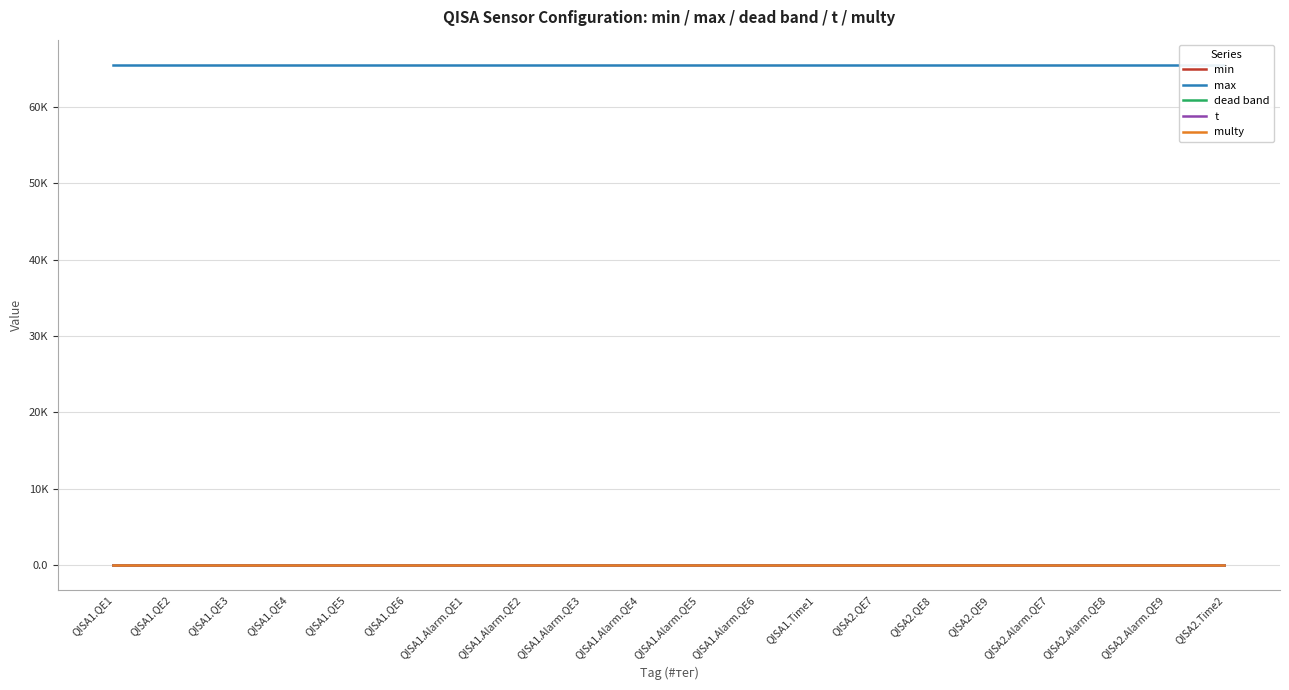

Reading right to left, list all the values displayed in this chart.

min: 0	0	0	0	0	0	0	0	0	0	0	0	0	0	0	0	0	0	0	0
max: 65536	65536	65536	65536	65536	65536	65536	65536	65536	65536	65536	65536	65536	65536	65536	65536	65536	65536	65536	65536
dead band: 0	0	0	0	0	0	0	0	0	0	0	0	0	0	0	0	0	0	0	0
t: 0	0	0	0	0	0	0	0	0	0	0	0	0	0	0	0	0	0	0	0
multy: 1	1	1	1	1	1	1	1	1	1	1	1	1	1	1	1	1	1	1	1